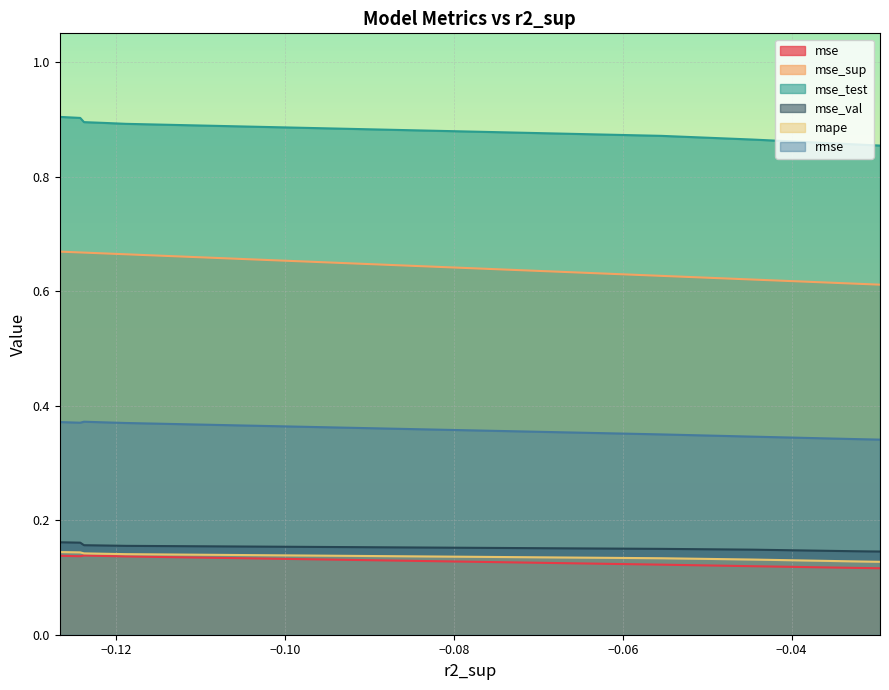

Which series has the largest total across all categories?

mse_test